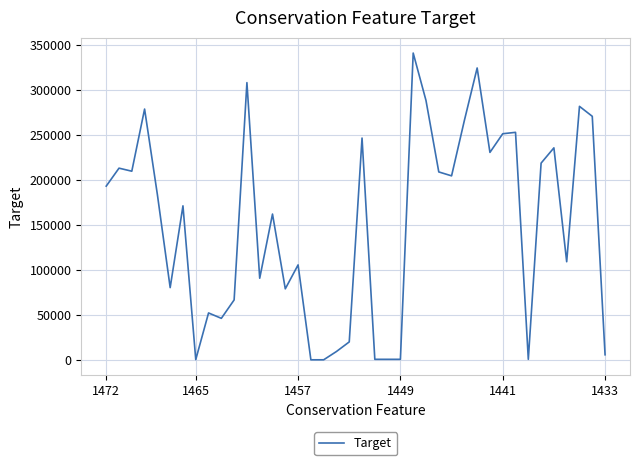

What is the difference between the maximum and minimum values?

340517.0